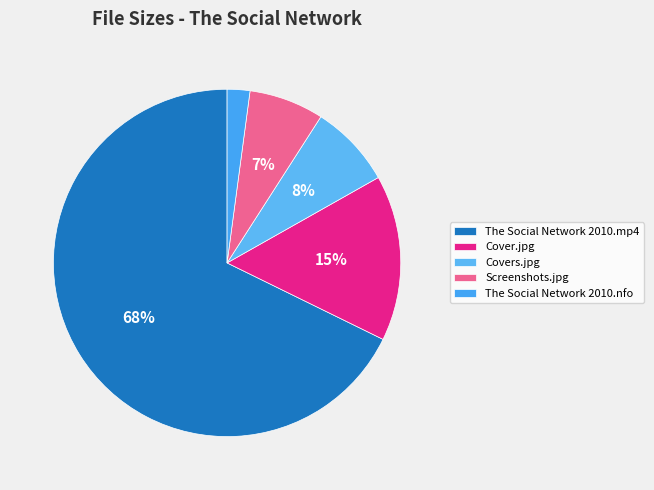

Count the number of slices in the pie.

5